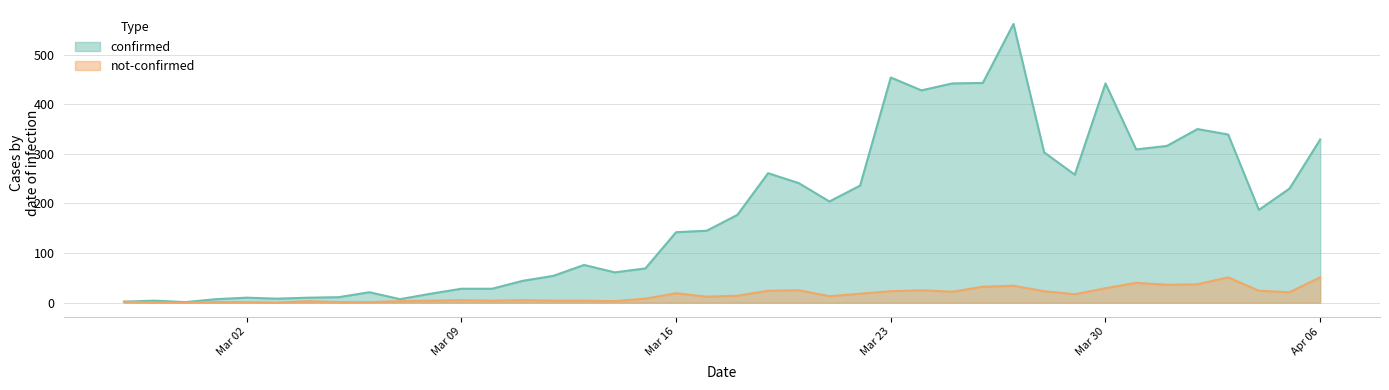

The value of confirmed at 2020-03-17 is 49. True or false?

False